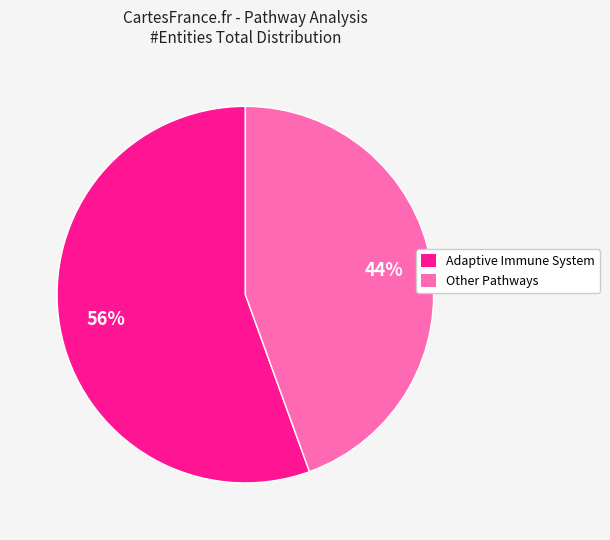

Is the sum of Other Pathways and Adaptive Immune System greater than half?

Yes